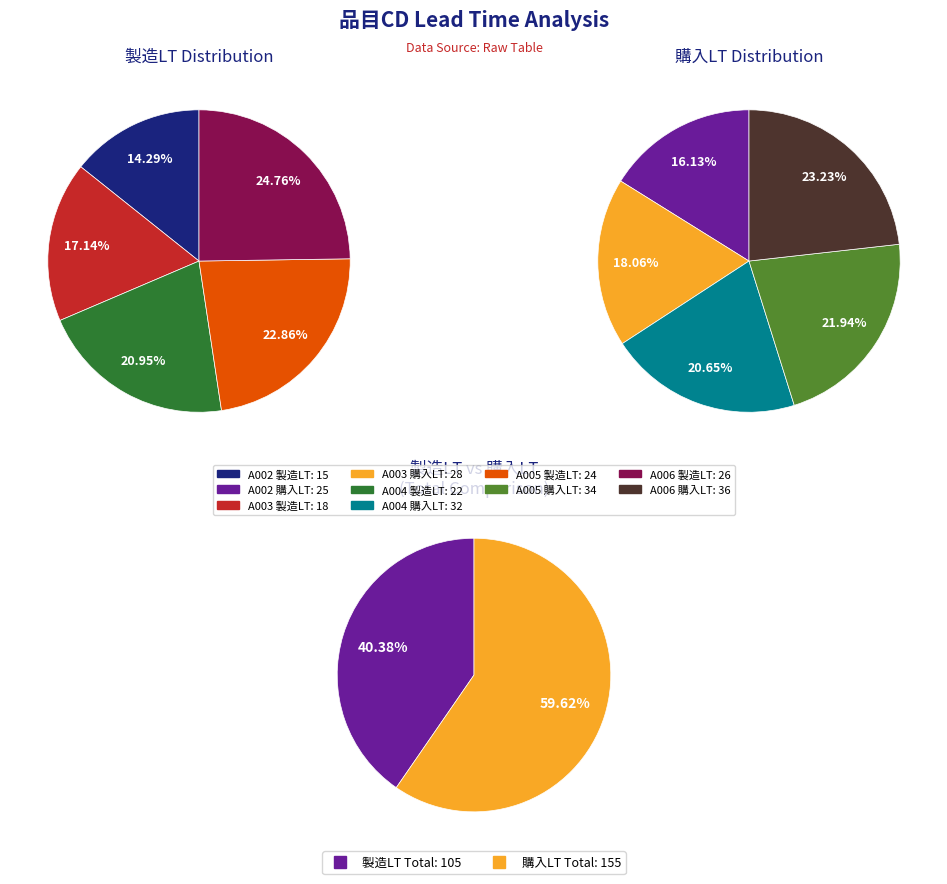

The A005 slice represents 22% of the pie. True or false?

True